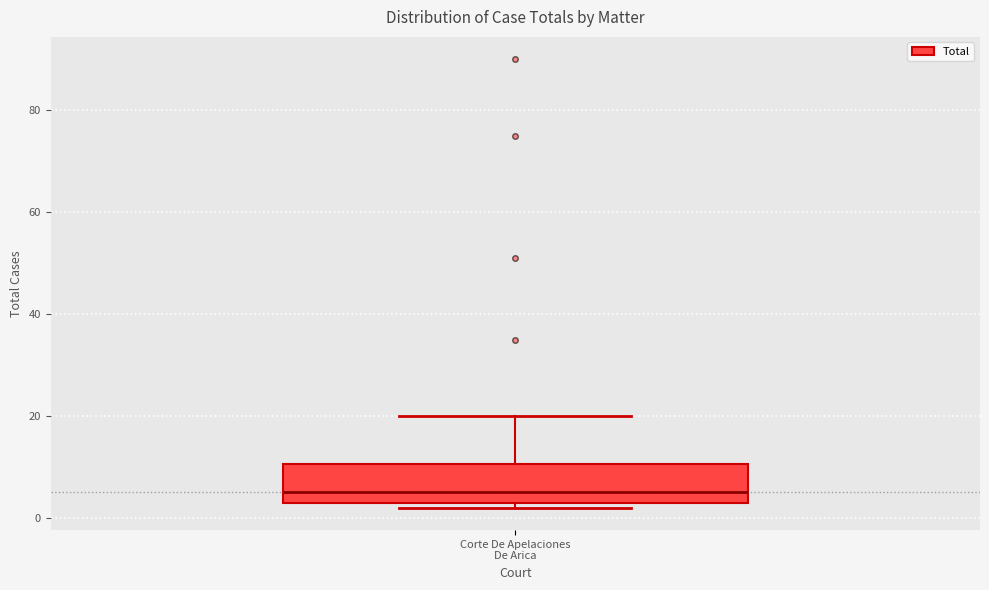

Read this box plot against the y-axis: the position of the median line, the range covered by the box, and the ends of both whiskers. The values are not printed on the chart, so give them approximately, as read against the axis.

median 6, box 4 to 10, whiskers 2 to 20